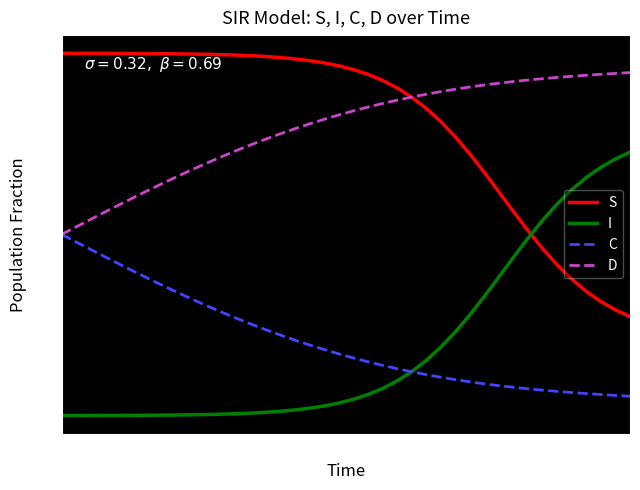

Which series has the largest total across all categories?

S